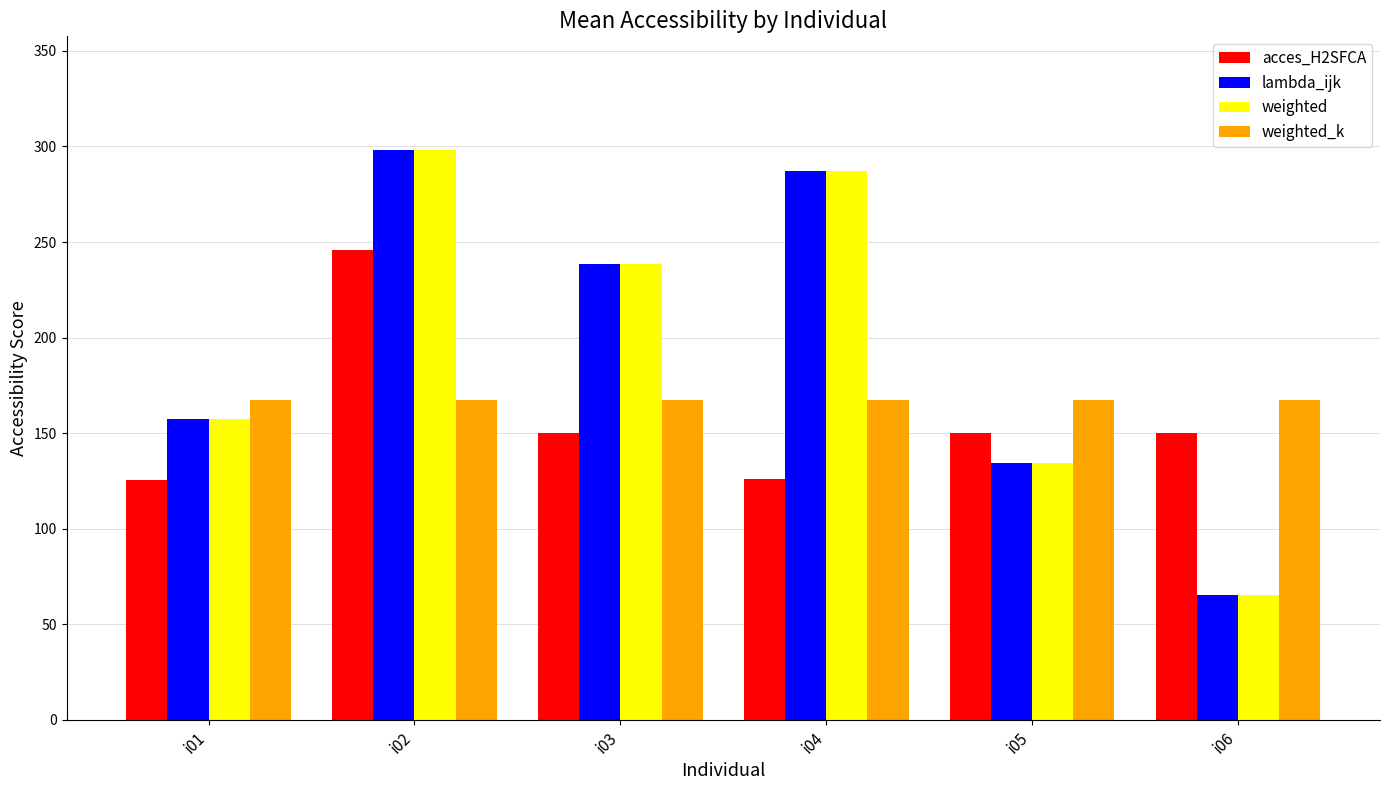

The value of weighted_k at i01 is 167.1. True or false?

True